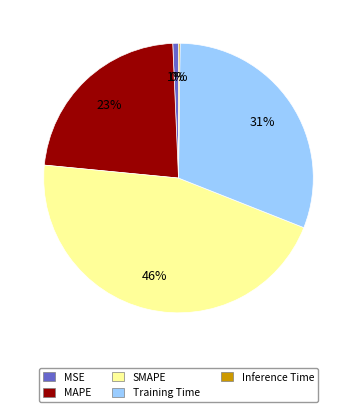

Do MAPE and MSE together represent more than half of the pie?

No